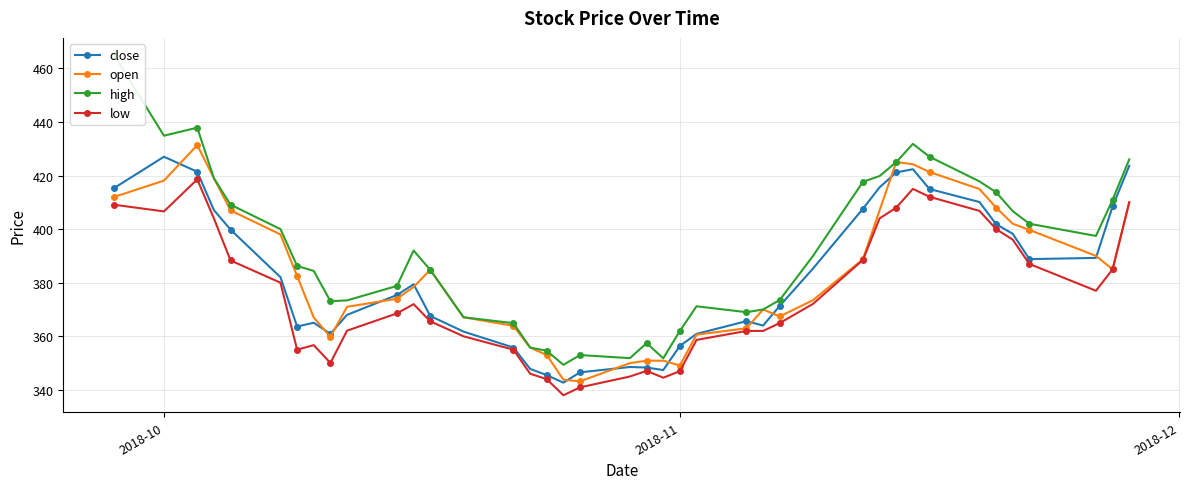

Where is the first local maximum for close?

2018-10